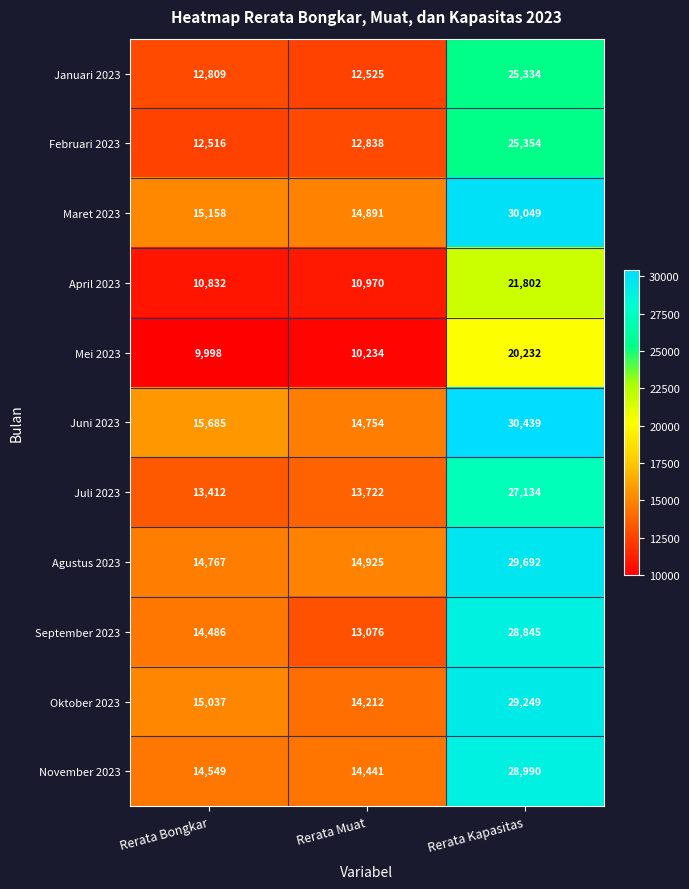

Between Rerata Bongkar and Rerata Muat, which series saw the biggest shift?

September 2023